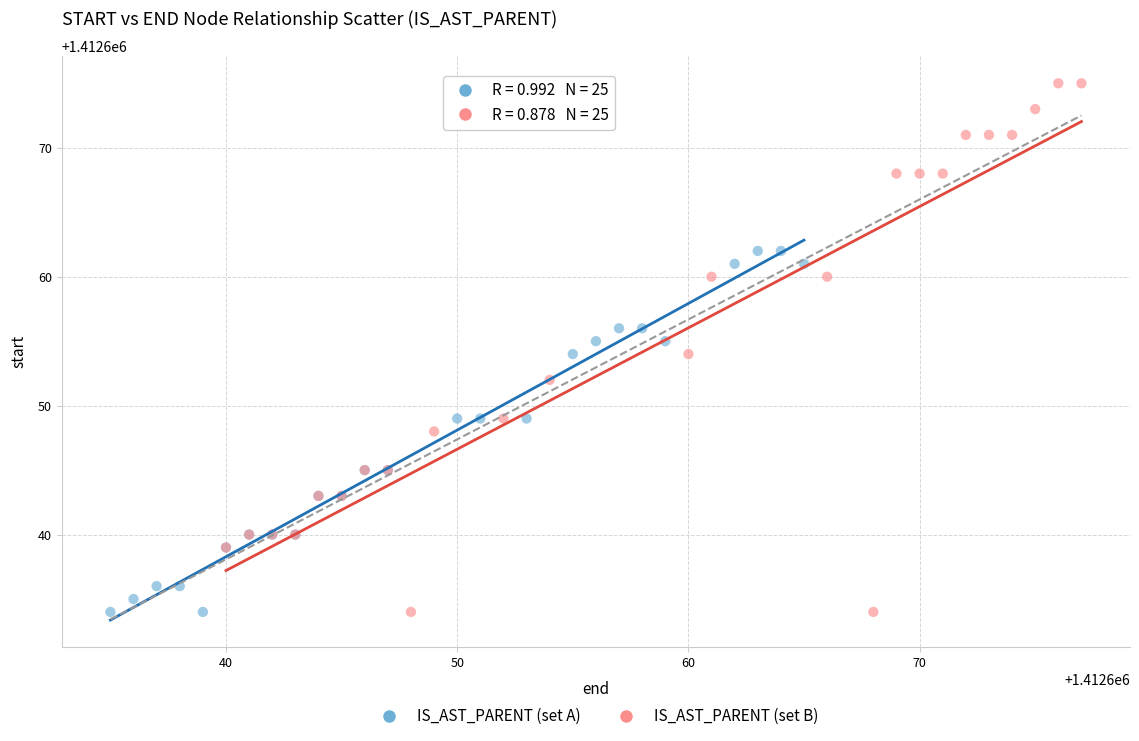

Which series has the largest Y range (max minus min)?

IS_AST_PARENT (set B)